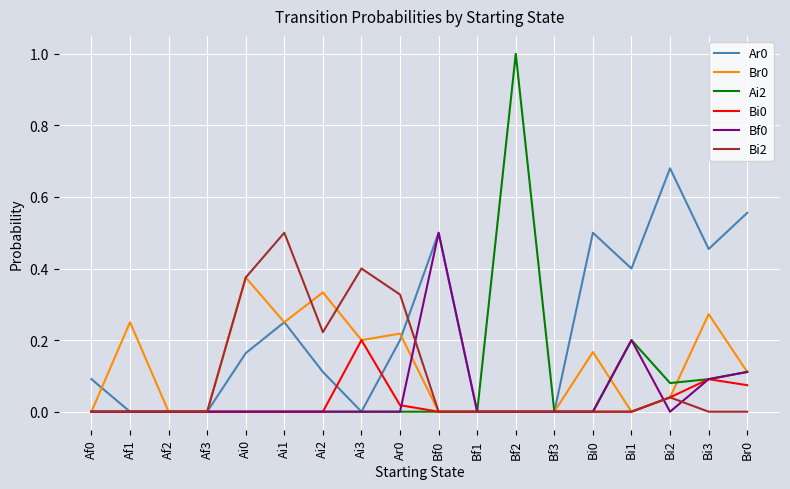

How many lines are shown in the chart?

6